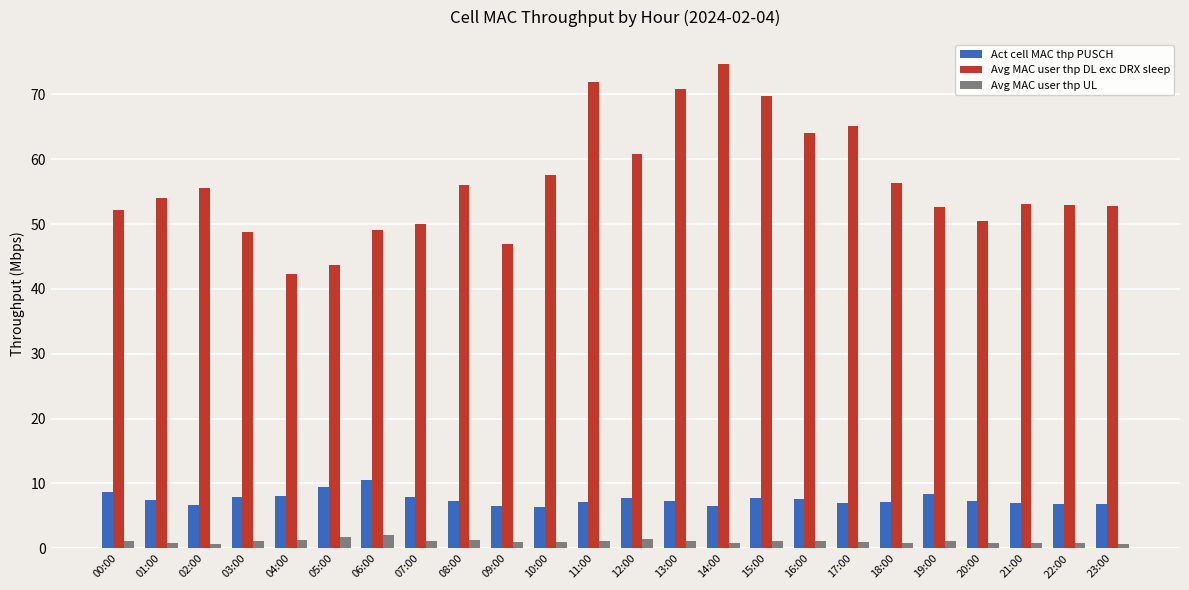

What is the average value of the Act cell MAC thp PUSCH series?

7.6